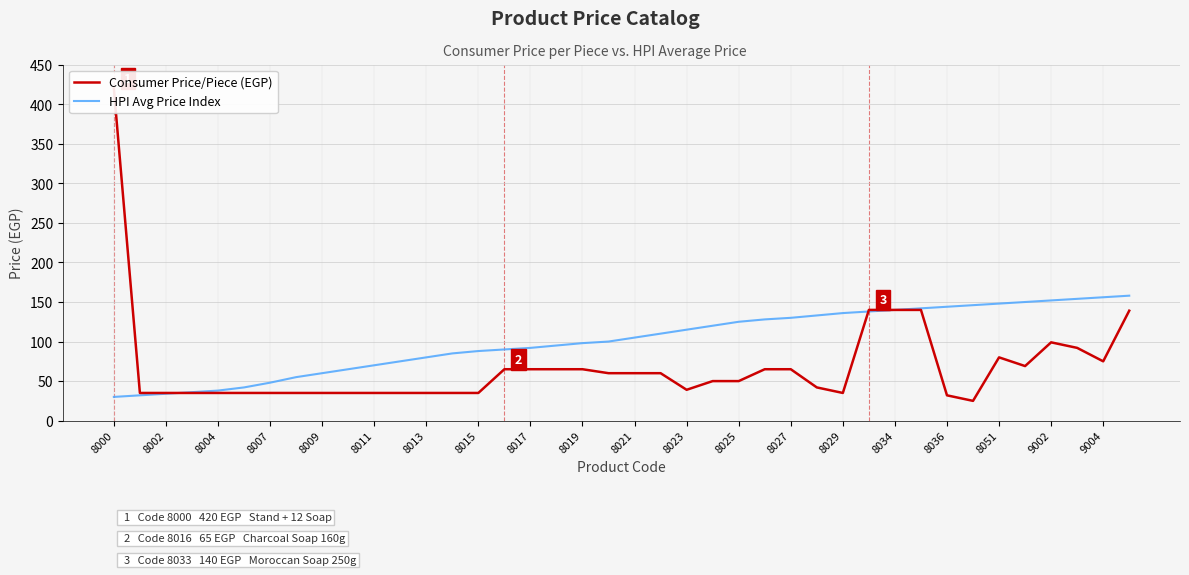

Reading left to right, extract all data points from this chart.

Consumer Price/Piece (EGP): 420	35	35	35	35	35	35	35	35	35	35	35	35	35	35	65	65	65	65	60	60	60	39	50	50	65	65	42	35	140	140	140	32	25	80	69	99	92	75	139
HPI Avg Price Index: 30	32	34	36	38	42	48	55	60	65	70	75	80	85	88	90	92	95	98	100	105	110	115	120	125	128	130	133	136	138	140	142	144	146	148	150	152	154	156	158